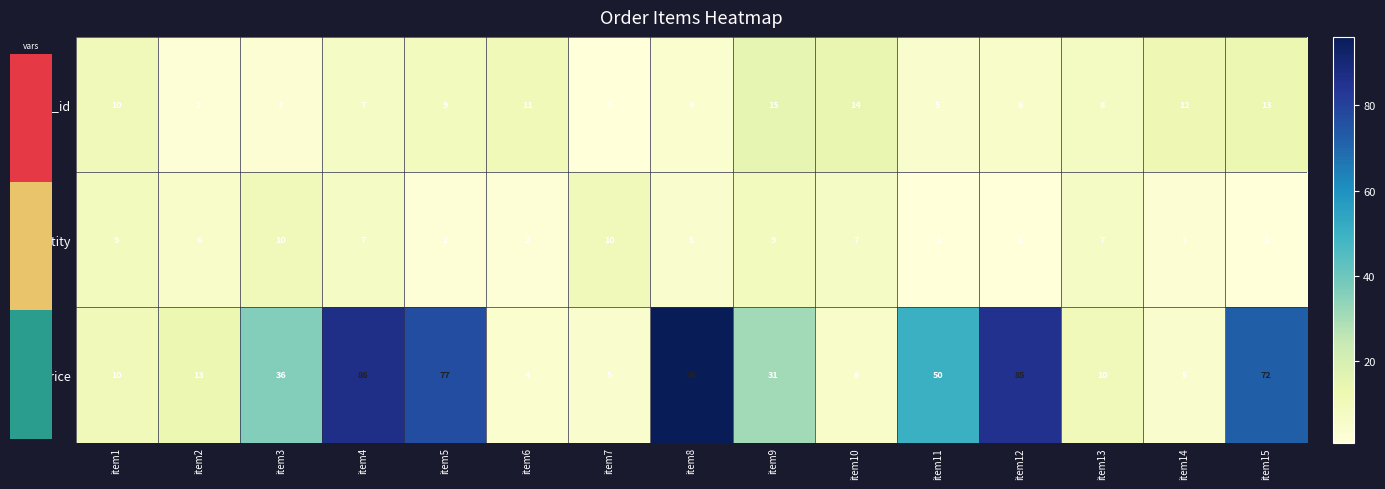

What is the sum of all unit_price values?

586